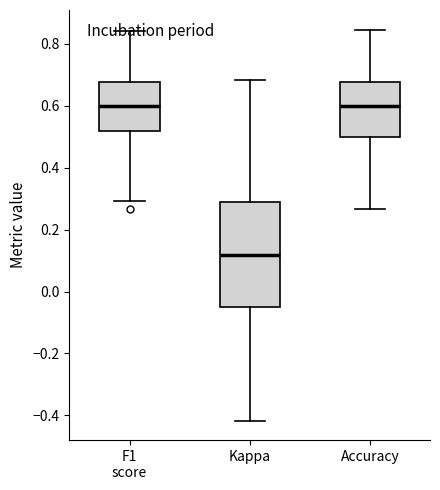

Reading left to right, read every box against the y-axis: the position of its median line, the range the box covers, and the ends of its whiskers. The values are not printed on the chart, so give them approximately, as read against the axis.

F1 score: median 0.60, box 0.52 to 0.68, whiskers 0.30 to 0.84
Kappa: median 0.12, box -0.04 to 0.28, whiskers -0.42 to 0.68
Accuracy: median 0.60, box 0.50 to 0.68, whiskers 0.26 to 0.84